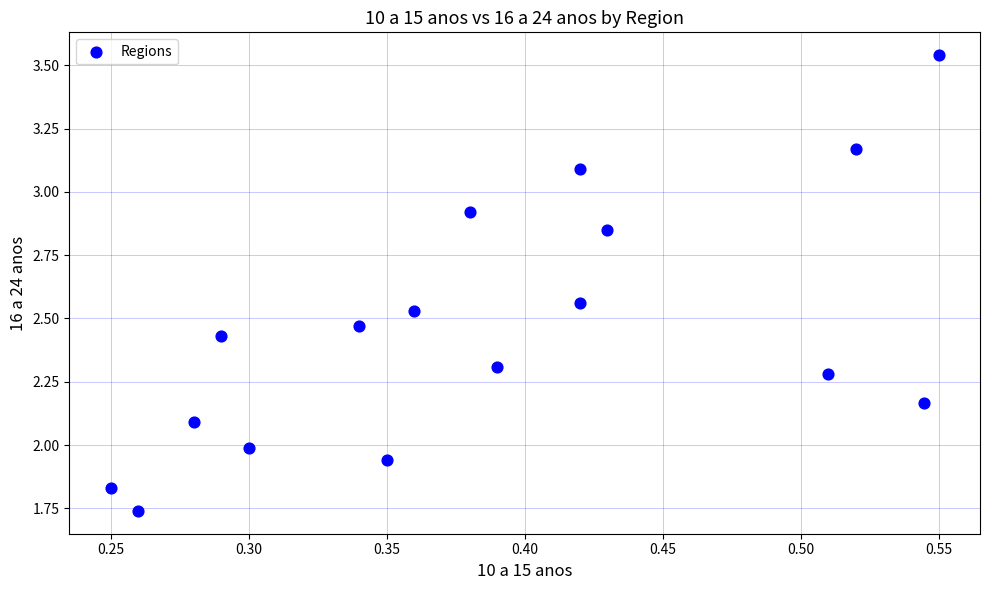

What is the range of X values (max minus min)?

0.3